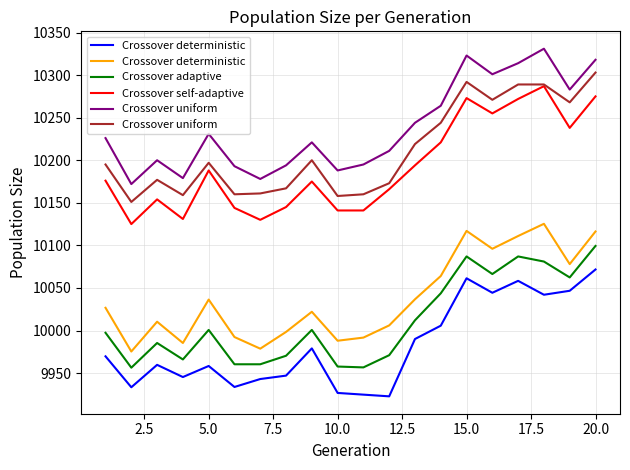

At which label does Crossover adaptive reach its peak?

20.0